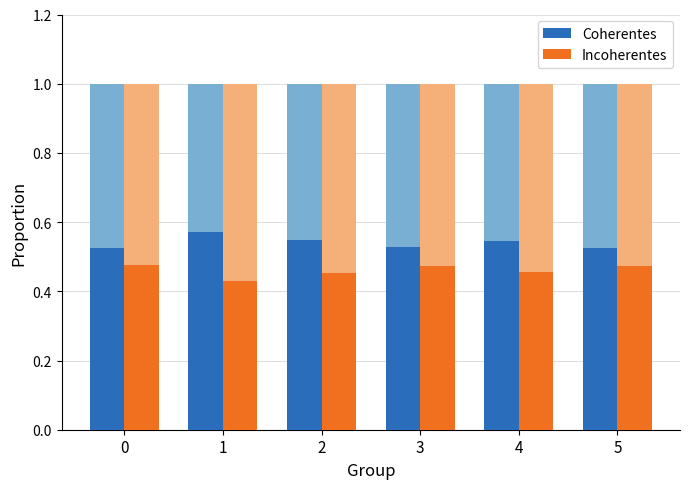

What is the sum of the Coherentes values at 2 and 0?

1.1